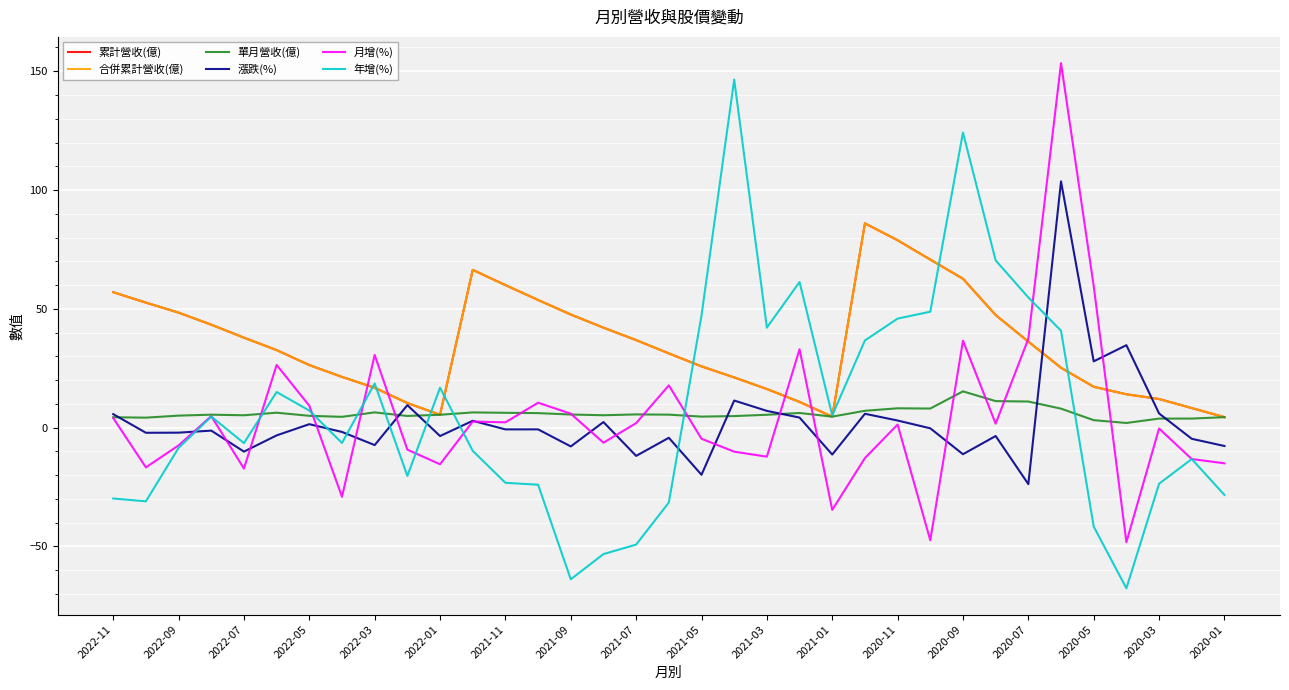

At which category is the sum across all series the highest?

29